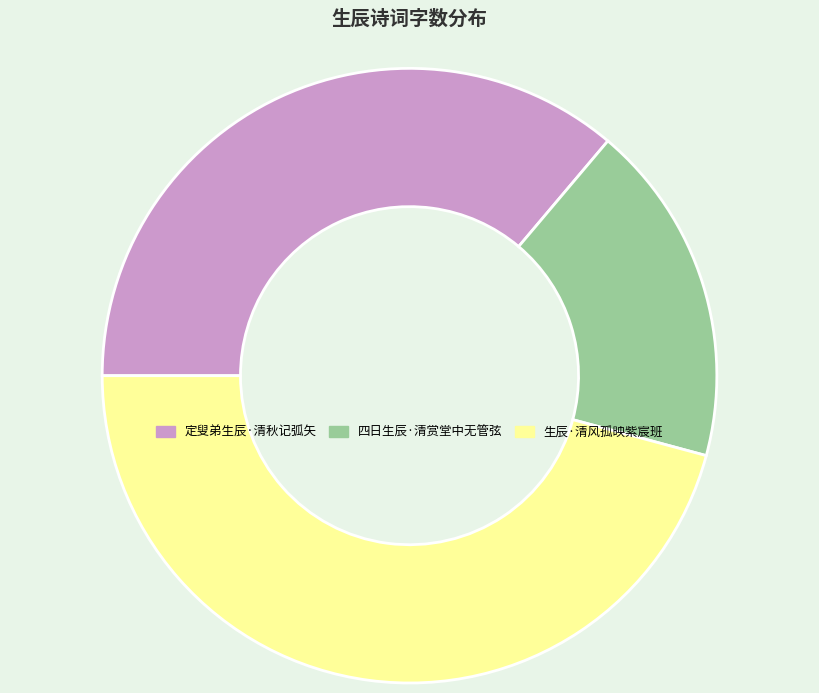

Approximately how many times larger is the value at 定叟弟生辰·清秋记弧矢 compared to 生辰·清风孤映紫宸班?

0.8